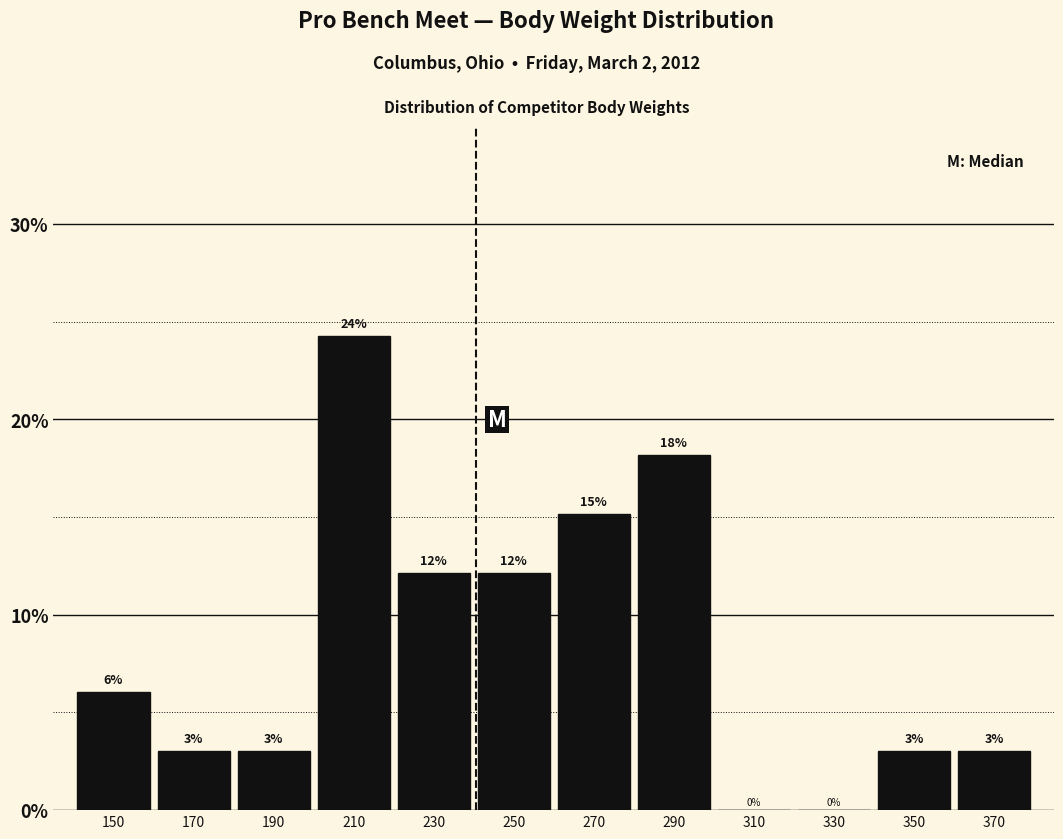

At which label does the data first exceed 6?

150